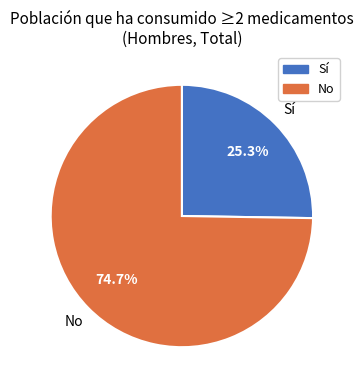

Which slice is the smallest?

Sí